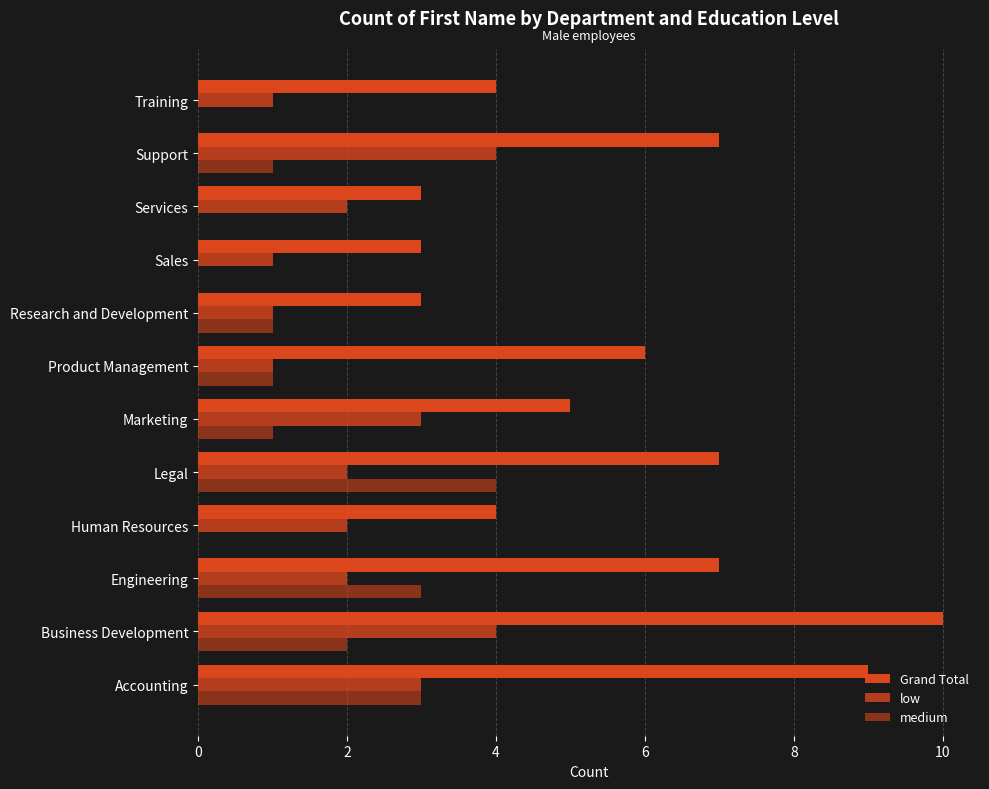

Count the number of categories in the chart.

12